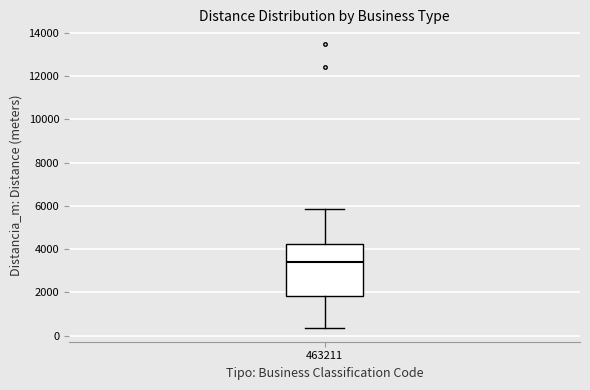

Transcribe this box plot: give where the median line is, the range the box spans, and where the two whiskers end, as read against the y-axis. The values are not printed on the chart, so give them approximately, as read against the axis.

median 3400, box 1800 to 4200, whiskers 400 to 5800